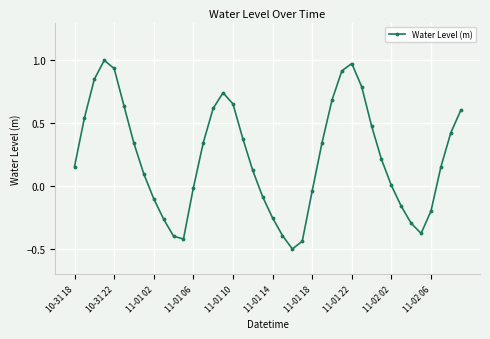

What is the minimum value shown in the chart?

-0.5